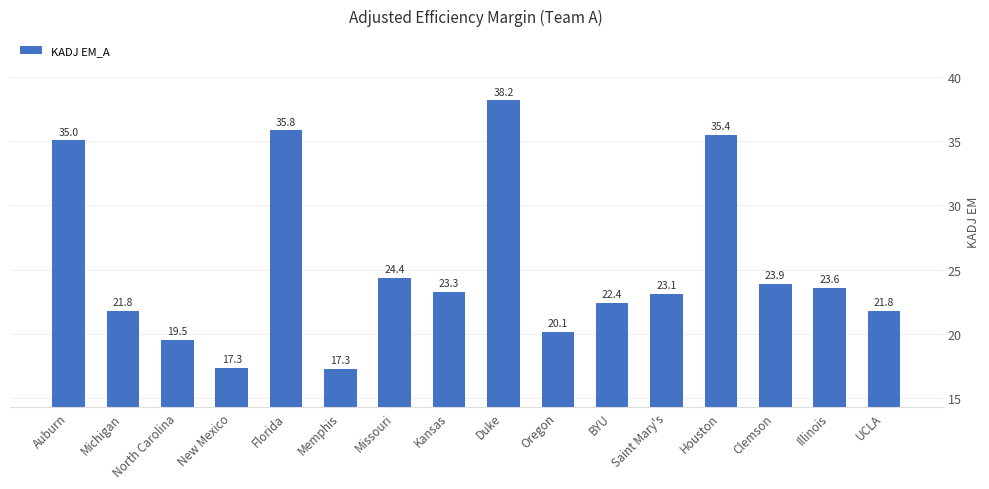

Are the bars horizontal?

No